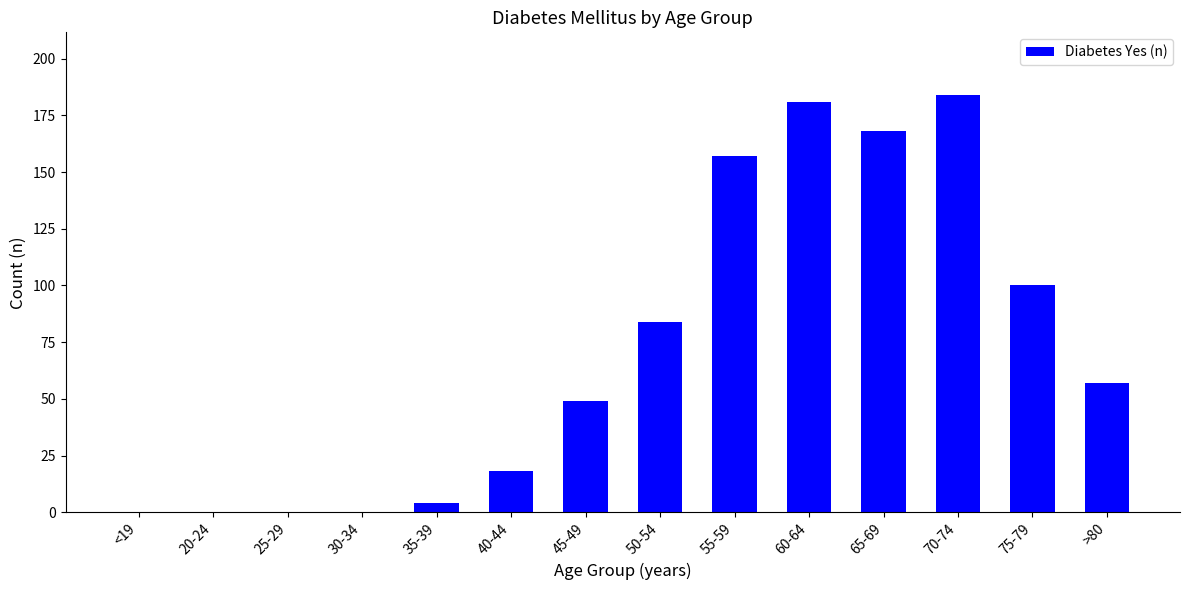

True or false: the data shows 184 at 70-74.

True